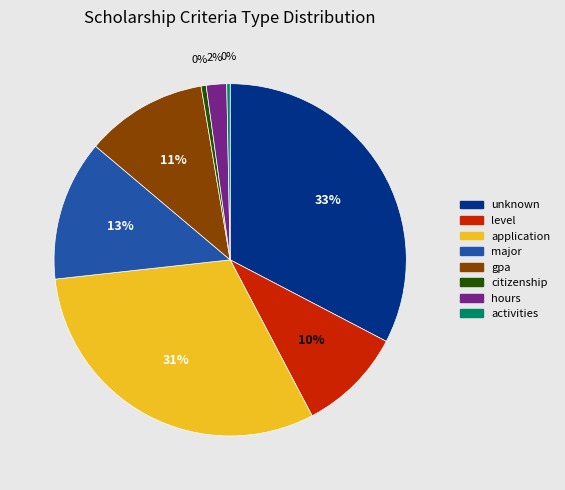

Approximately how many times larger is the value at major compared to unknown?

0.4